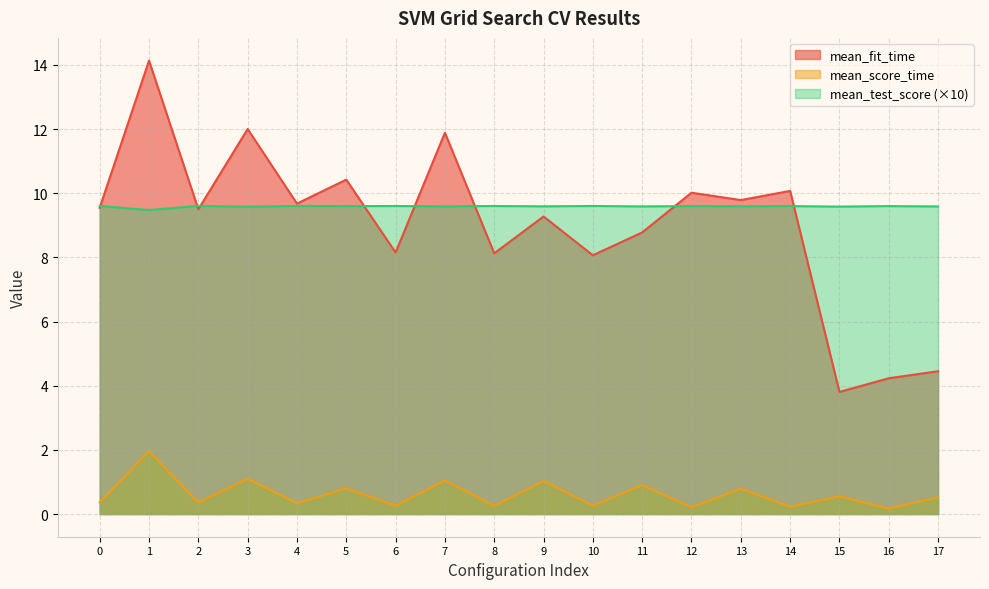

At how many categories does at least one series exceed 4?

18